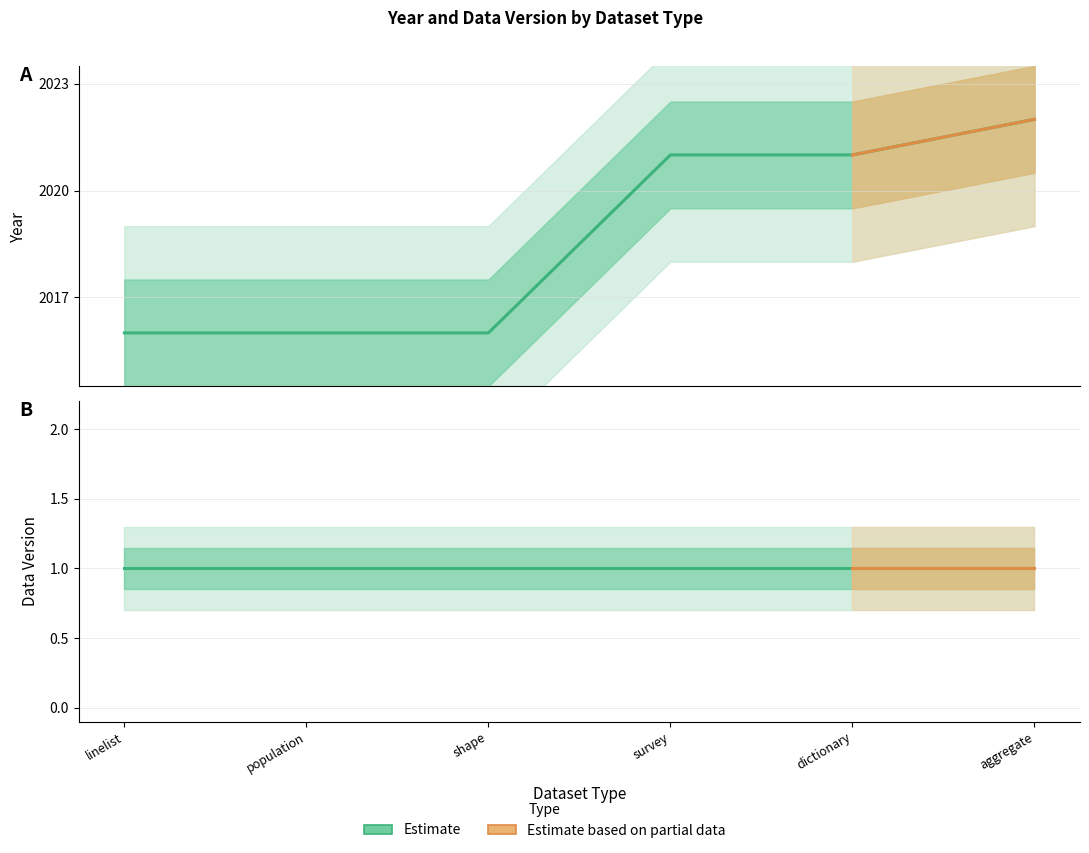

Which category has the highest value across all series?

aggregate